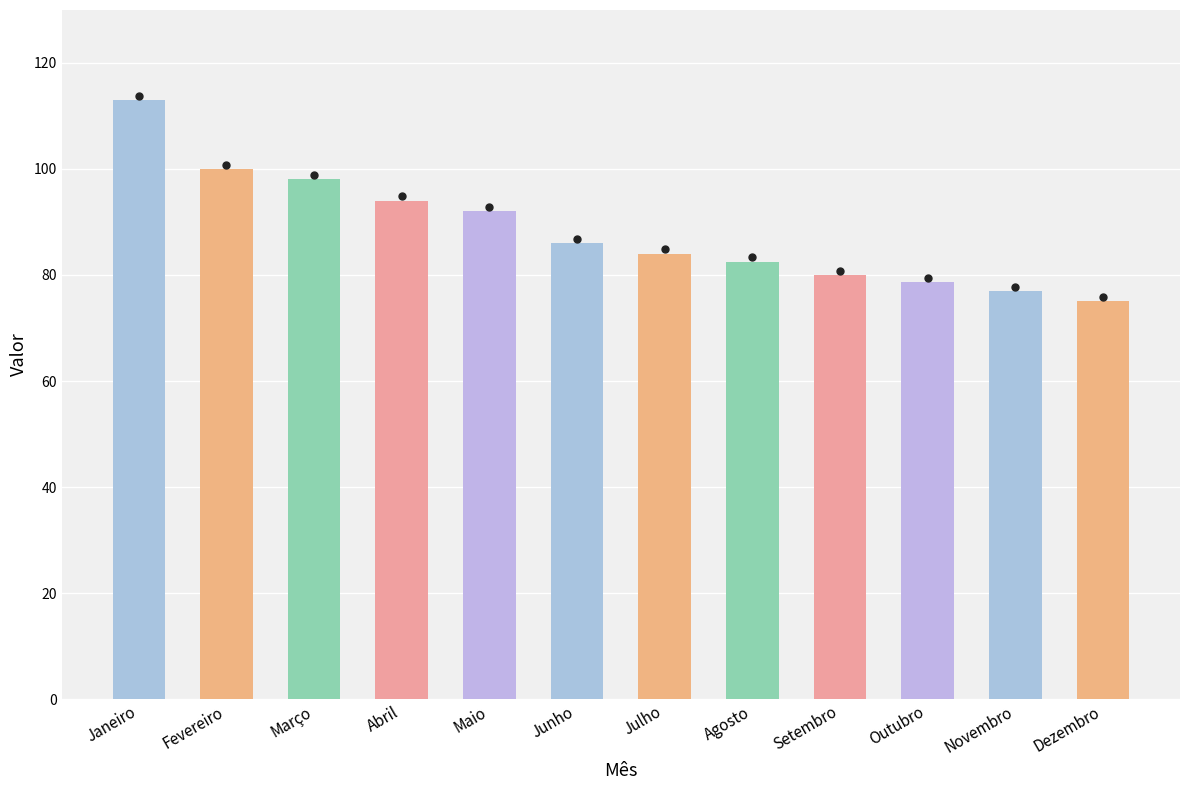

What is the smallest value displayed?

75.0